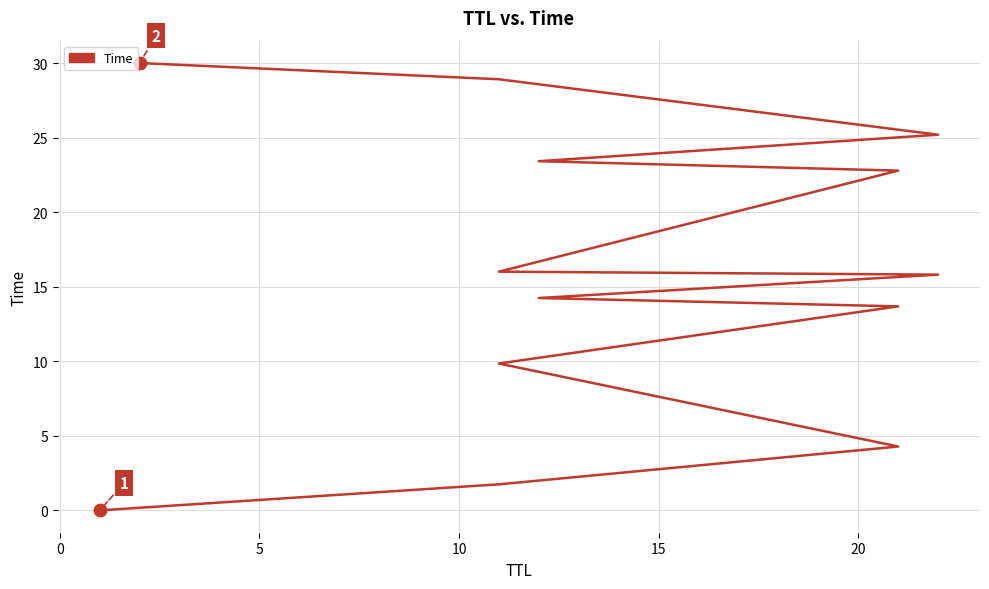

What is the change in value from 10 to 20?

+4.4